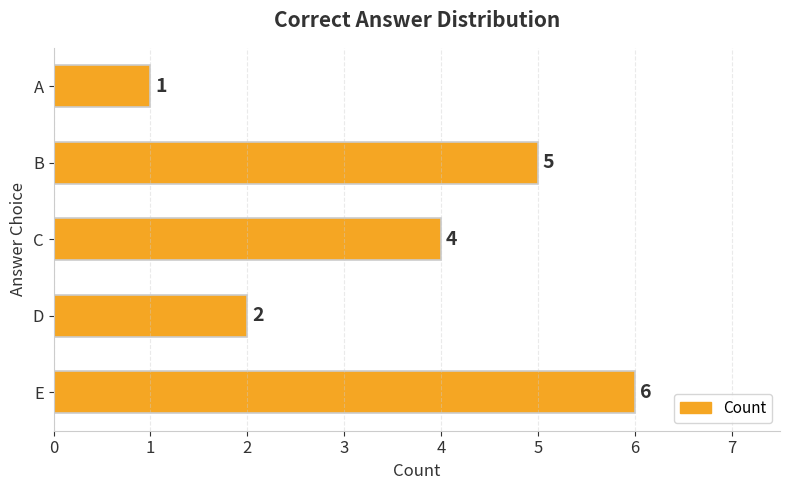

The chart shows a value of 4 at C. True or false?

True